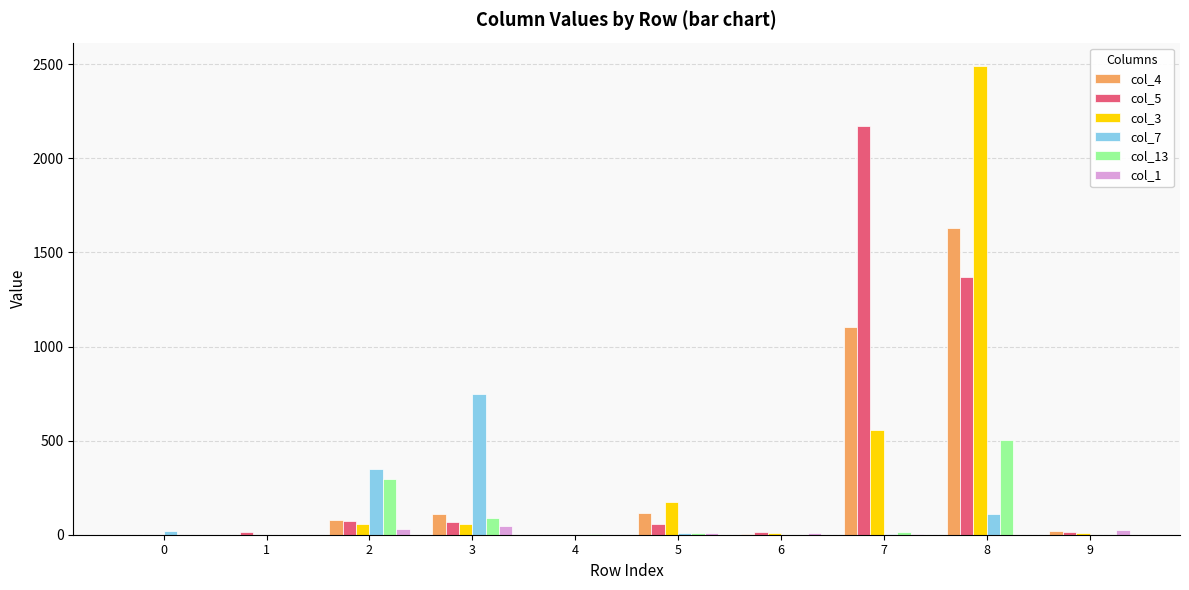

The value of col_3 at 8 is 2490. True or false?

True